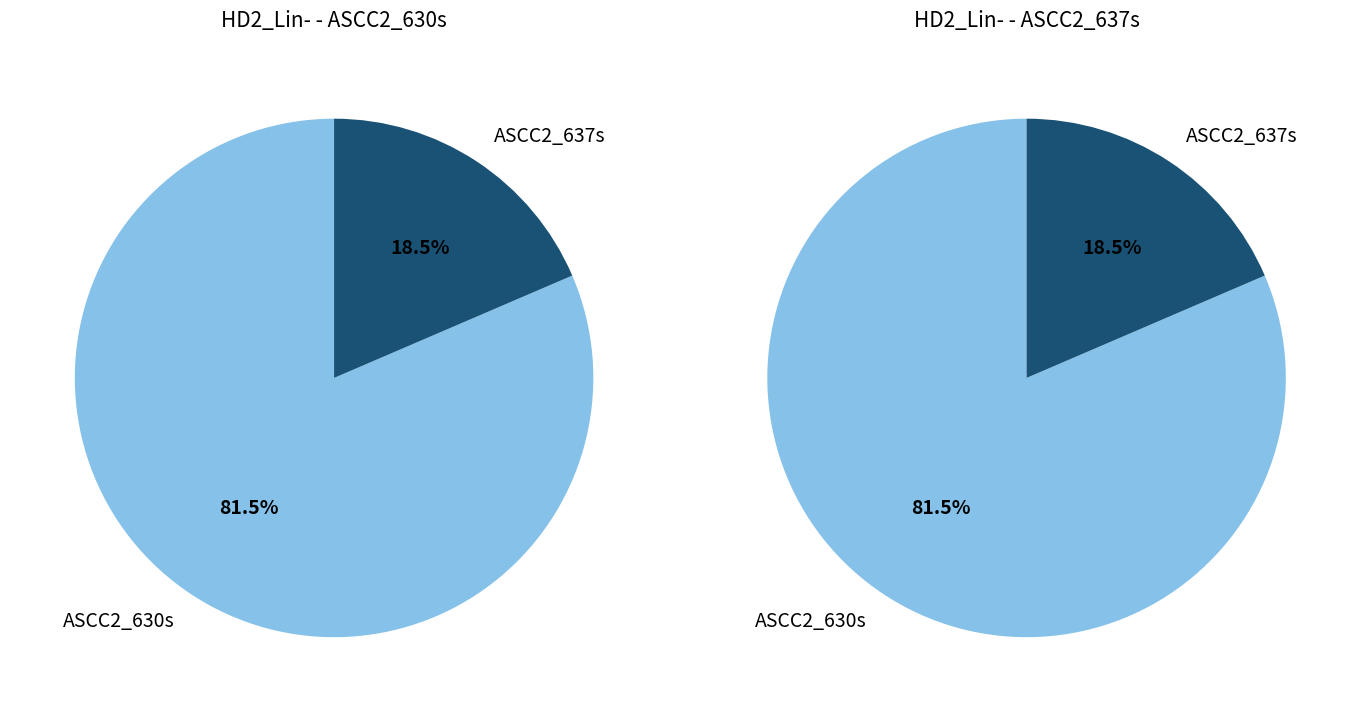

Which slice represents more than half of the pie?

ASCC2_630s